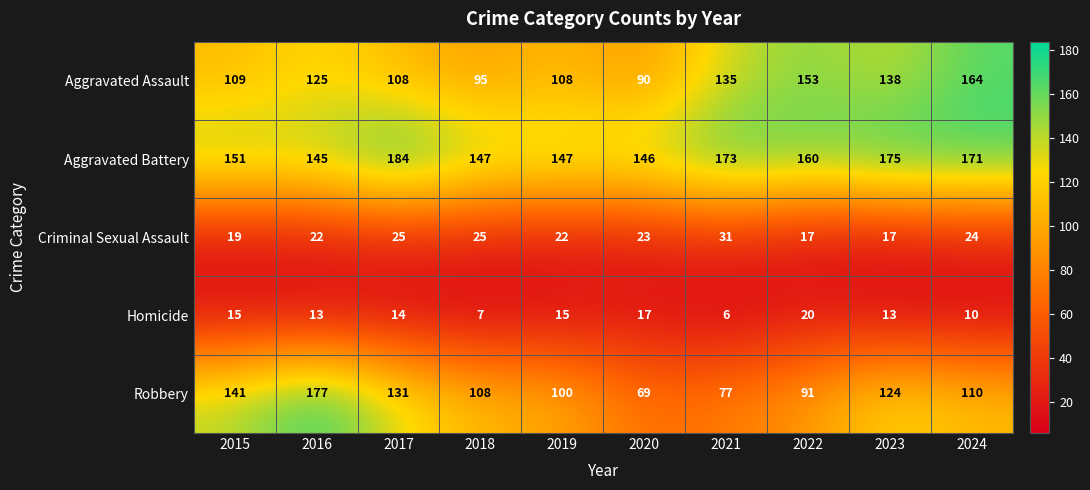

The Aggravated Battery series shows 151 at 2015. True or false?

True